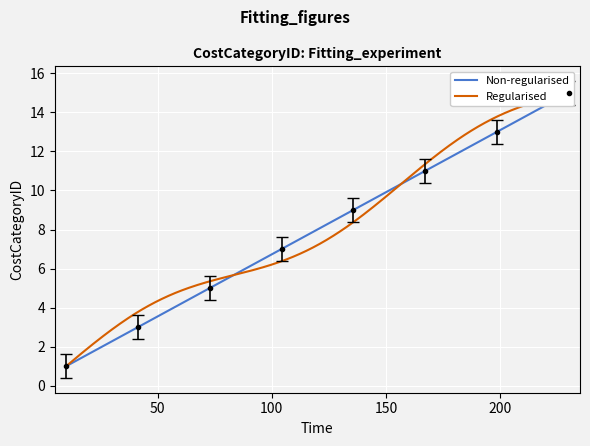

Is this an area chart (filled region under the line)?

No